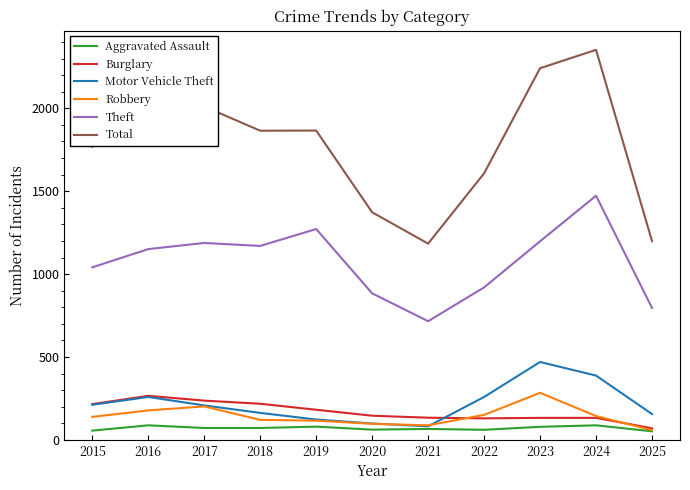

Is the value of Robbery at 2018 greater than the value of Burglary at 2015?

No